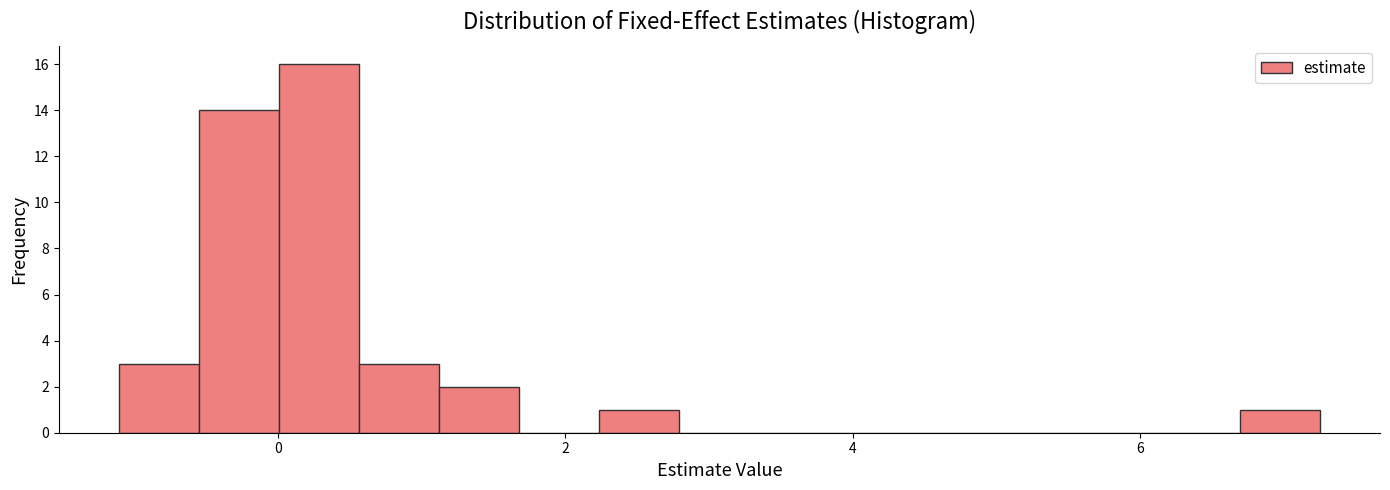

Read against the x-axis, roughly where is the centre of the tallest bar?

0.2